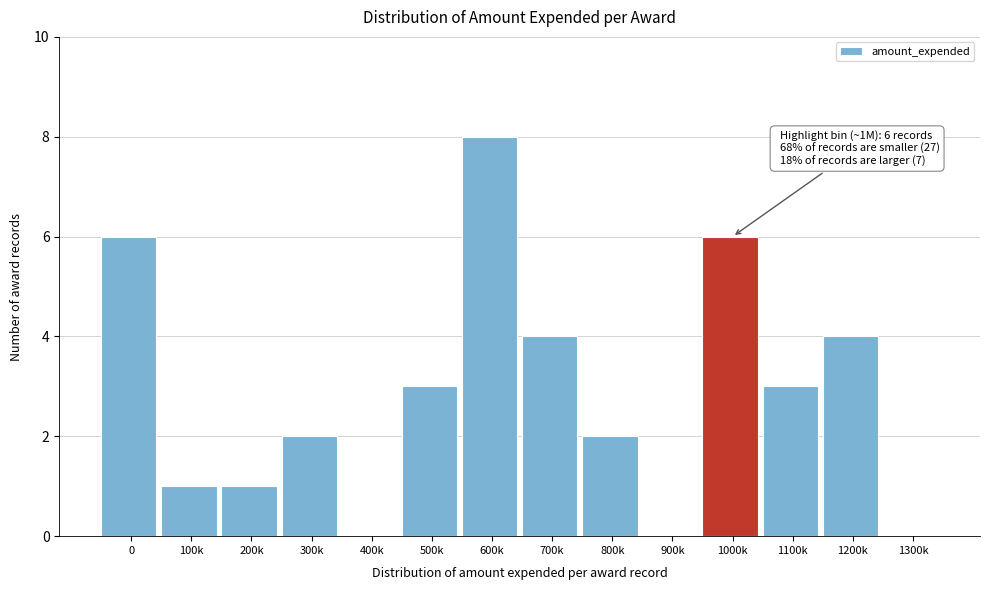

Reading left to right, transcribe all the data shown in this chart.

0=6	100k=1	200k=1	300k=2	400k=0	500k=3	600k=8	700k=4	800k=2	900k=0	1000k=6	1100k=3	1200k=4	1300k=0